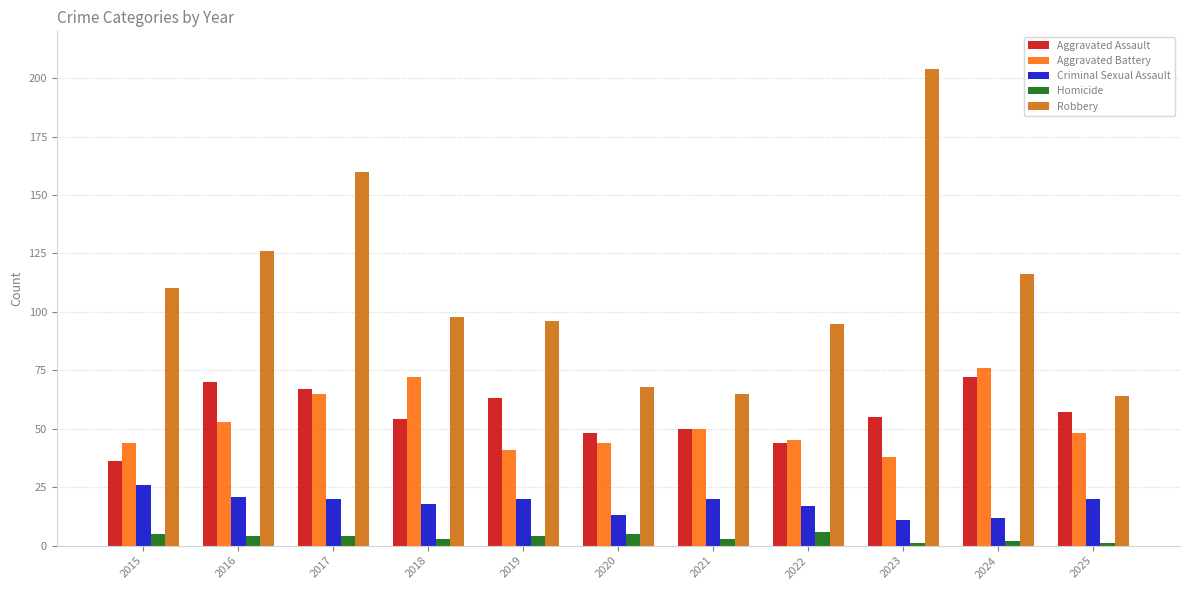

Reading right to left, extract all data points from this chart.

Aggravated Assault: 57	72	55	44	50	48	63	54	67	70	36
Aggravated Battery: 48	76	38	45	50	44	41	72	65	53	44
Criminal Sexual Assault: 20	12	11	17	20	13	20	18	20	21	26
Homicide: 1	2	1	6	3	5	4	3	4	4	5
Robbery: 64	116	204	95	65	68	96	98	160	126	110